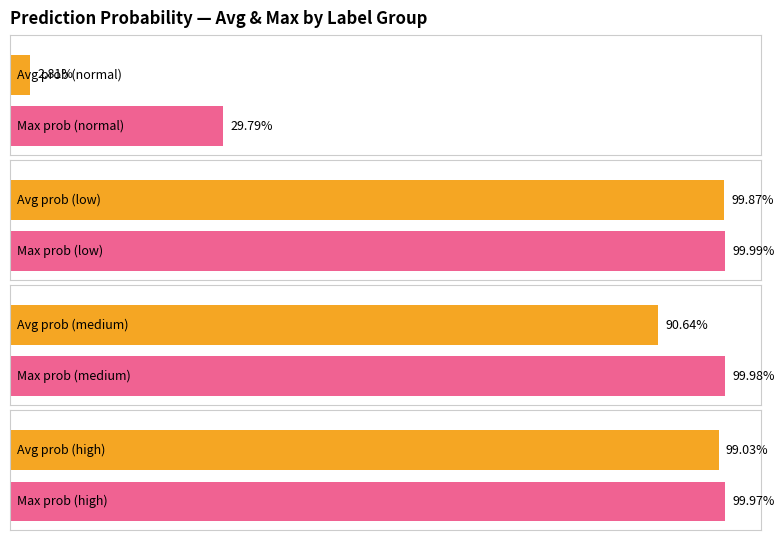

What is the spread (max minus min) of values at high?

1.0